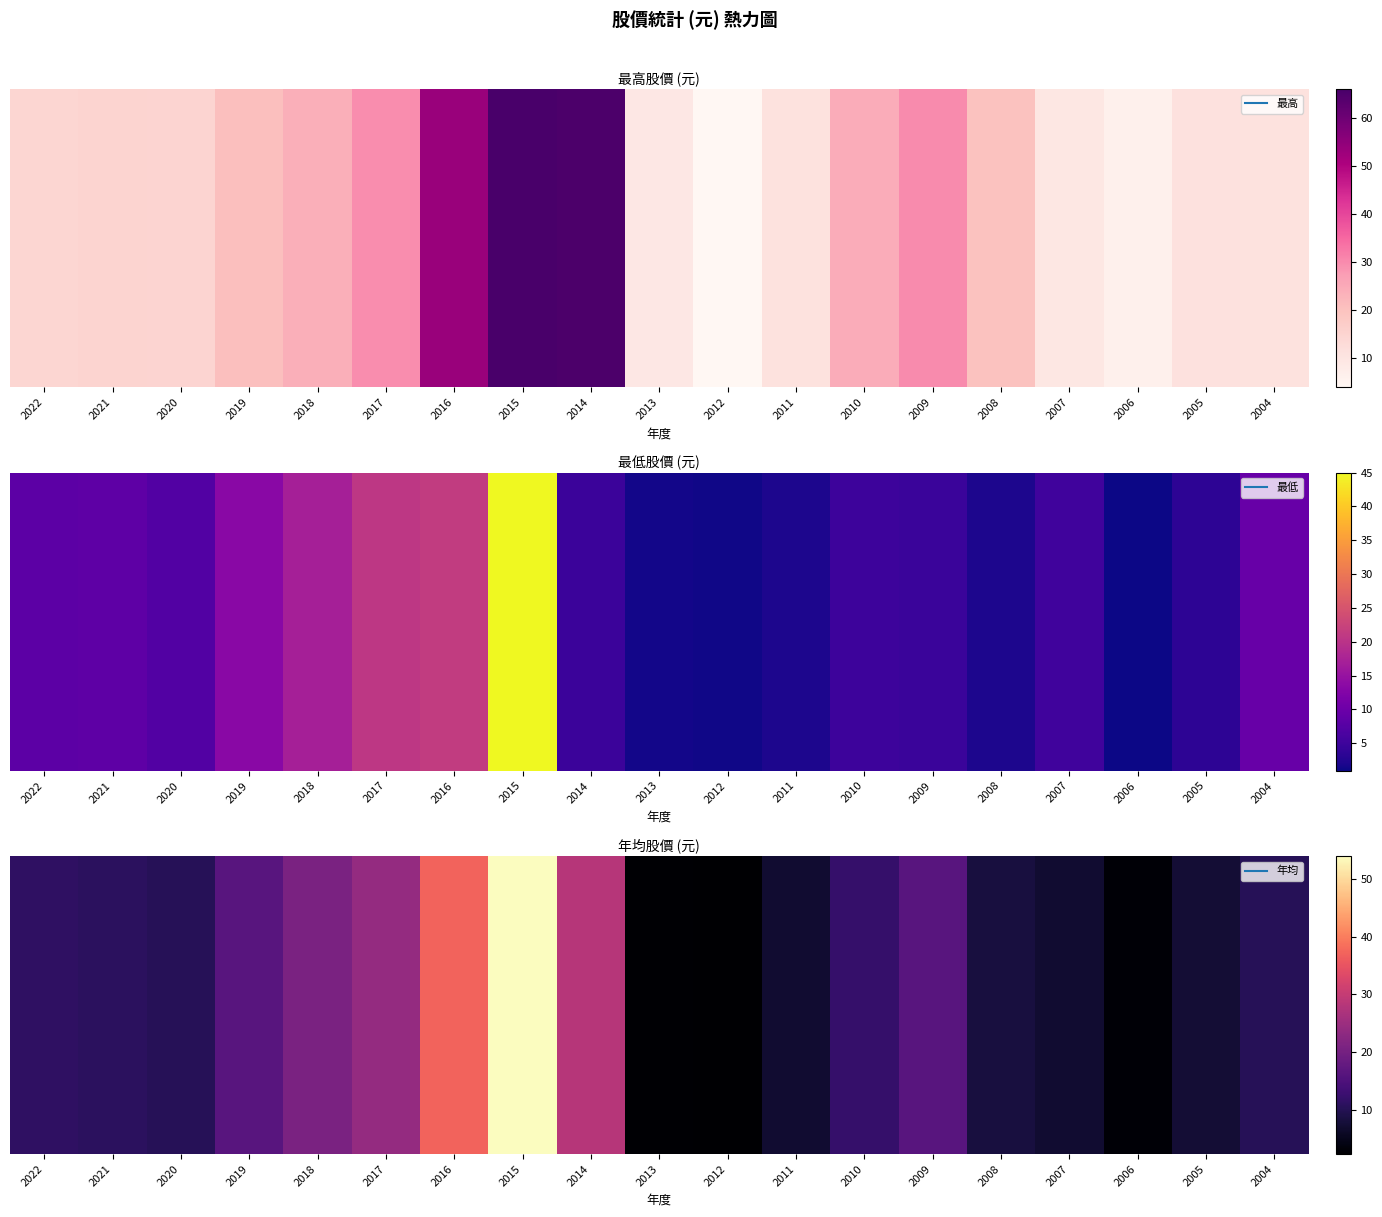

At which category is the sum across all series the highest?

2015